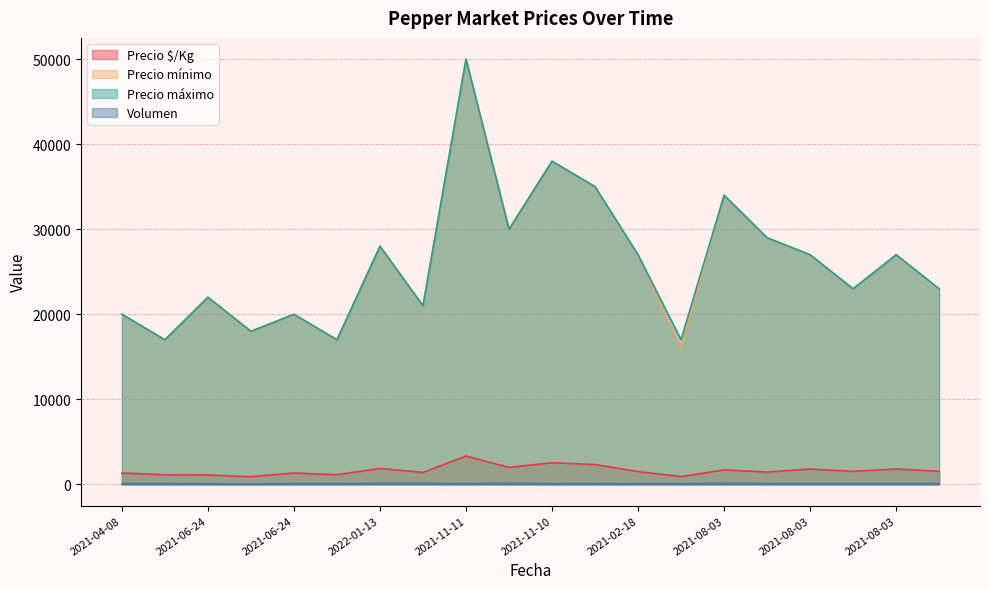

Where is Precio mínimo nearest to the value 33000?

2021-08-03